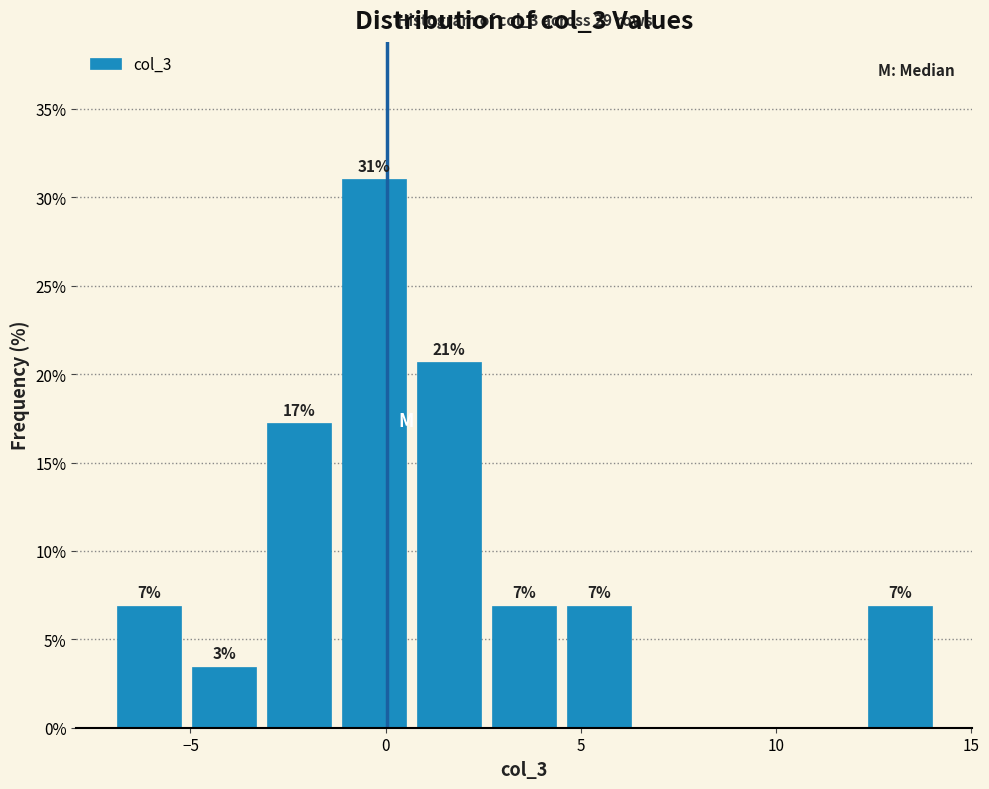

Read against the x-axis, roughly where is the centre of the tallest bar?

-0.5